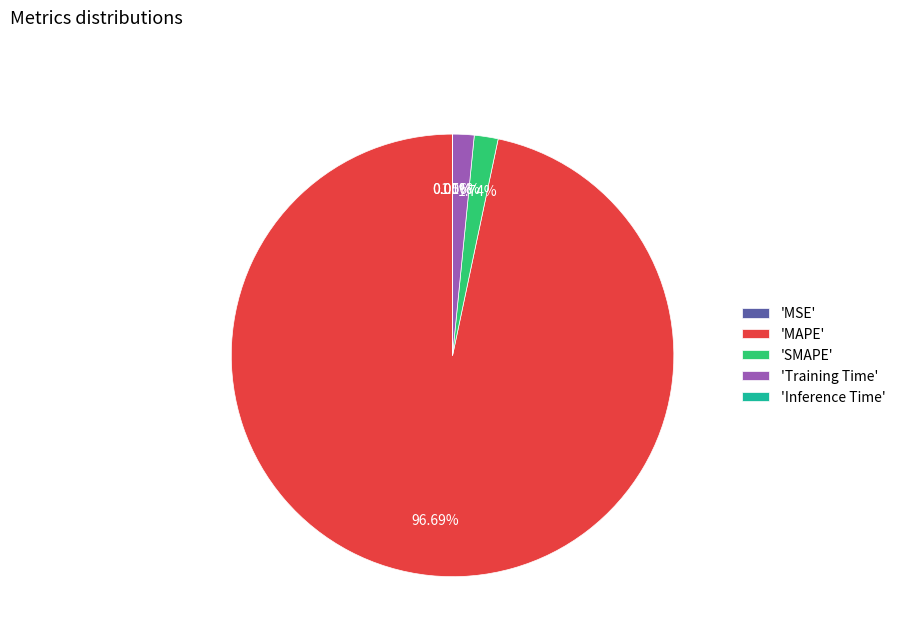

Do 'MAPE' and 'Training Time' together represent more than half of the pie?

Yes